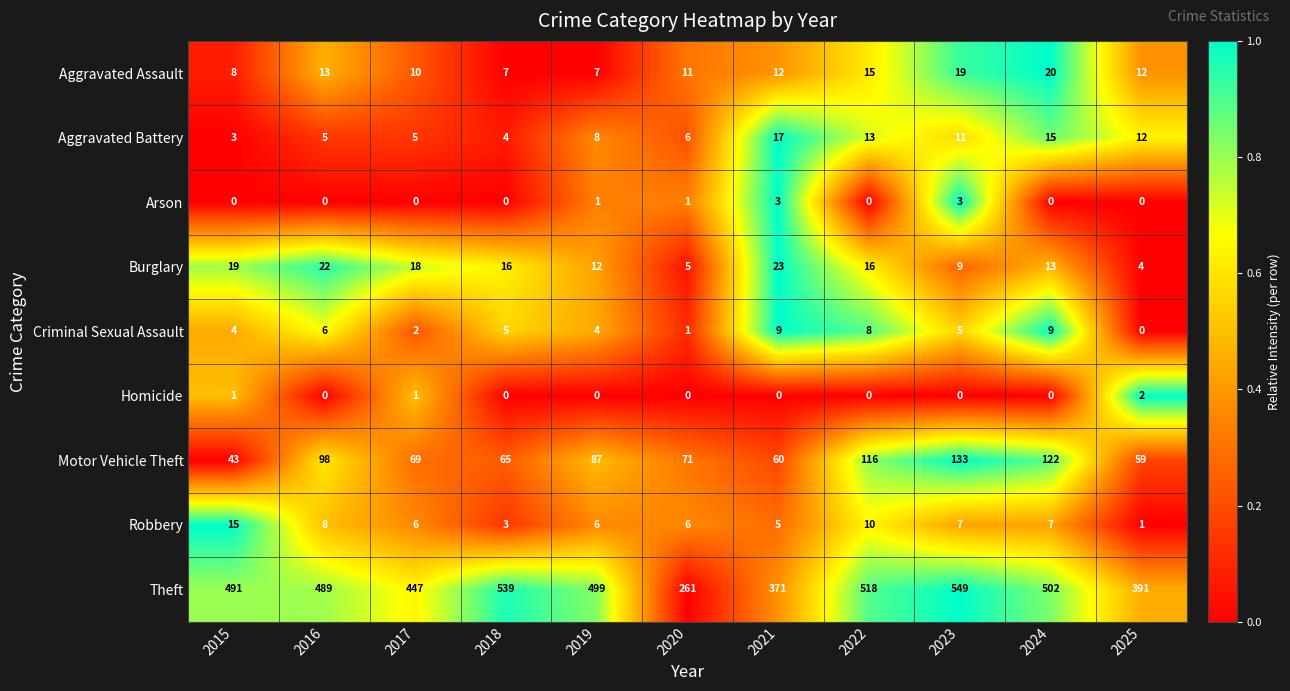

Where is Theft nearest to the value 405?

2025